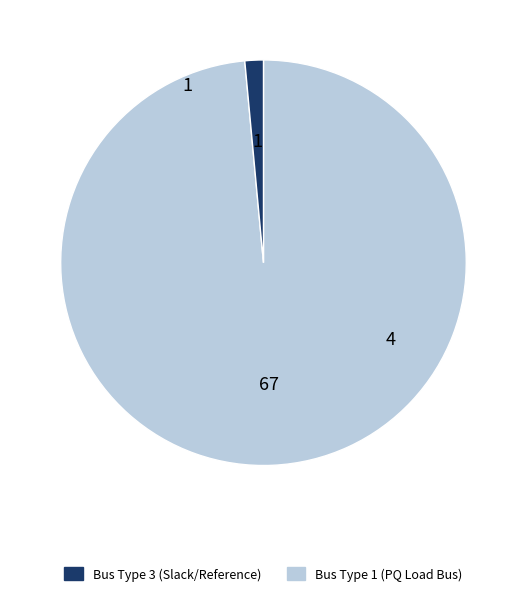

Does any single category account for the majority?

Yes